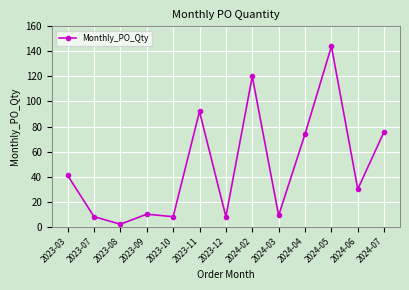

The chart shows a value of 76 at 2024-07. True or false?

True